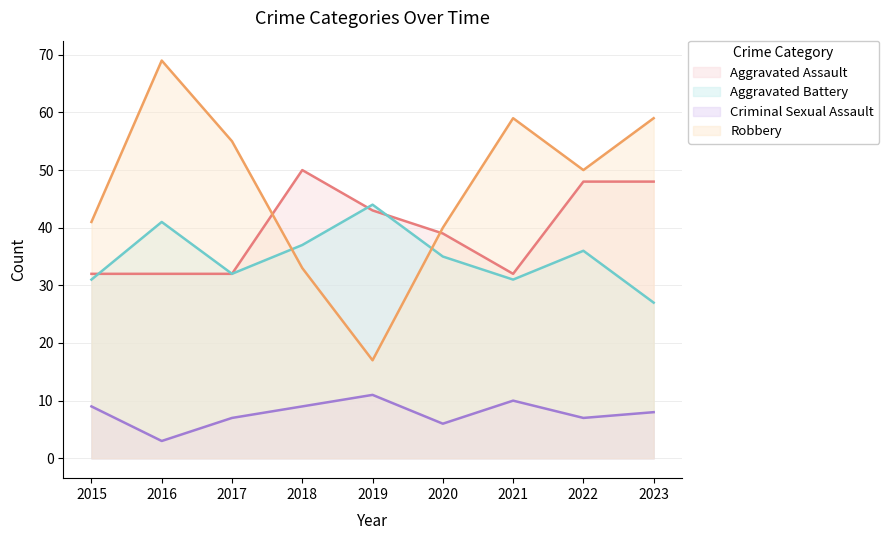

How many data points does each series have?

9